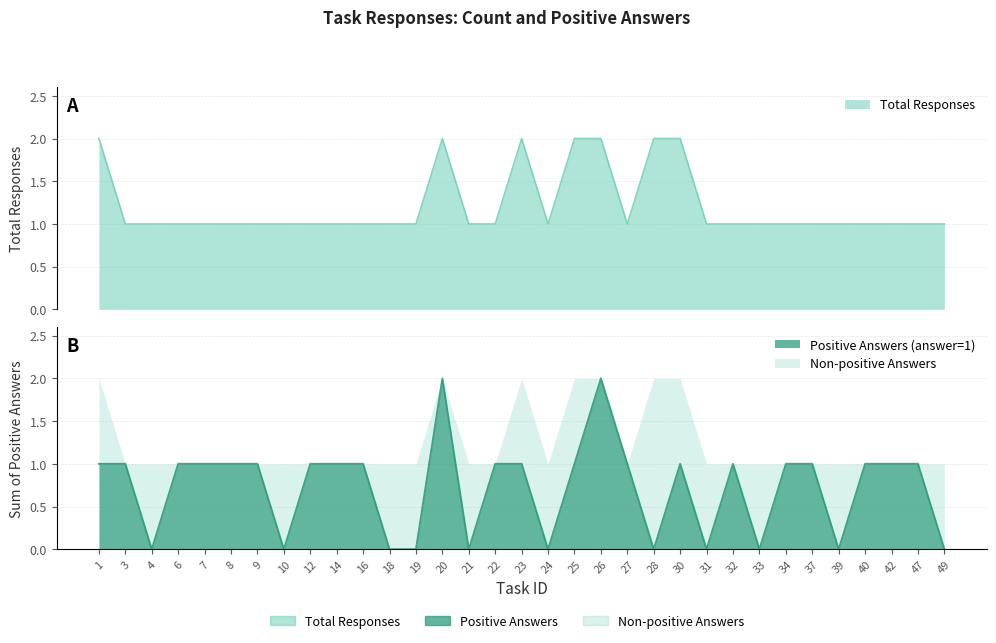

Which category has the lowest value across all series?

4